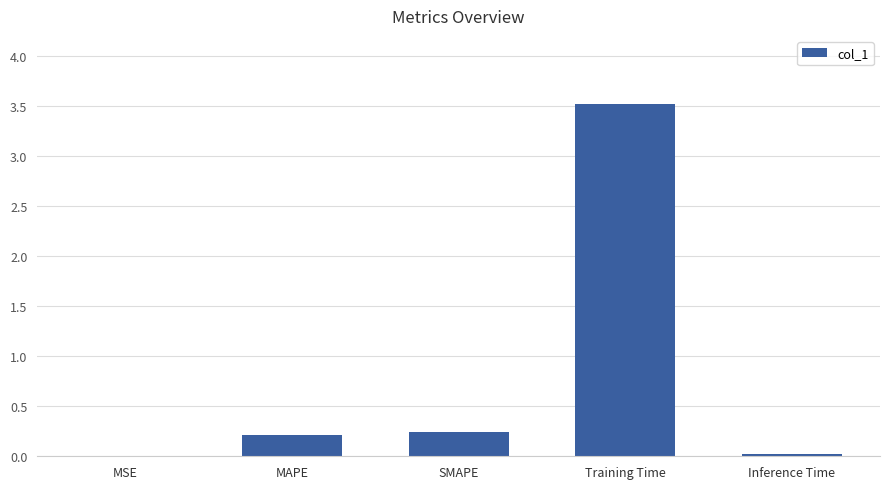

What is the approximate value at Training Time?

3.5